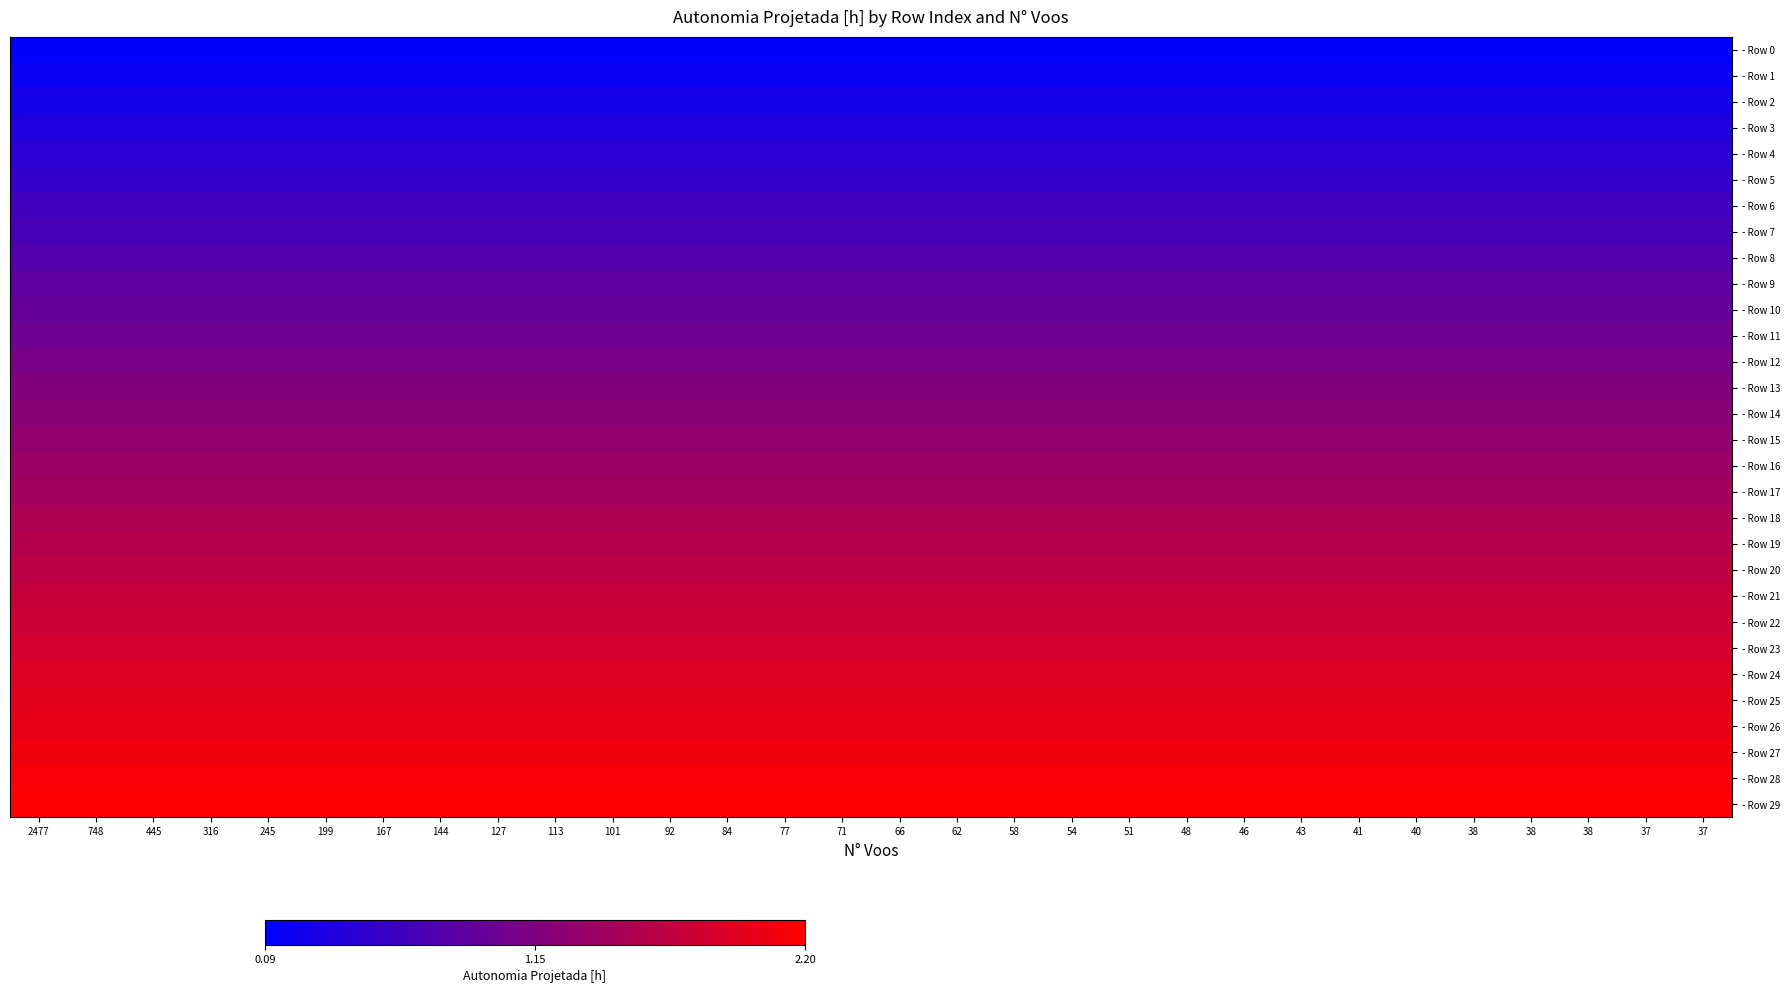

Reading left to right, what are all the values shown in this chart?

- Row 0: 2477=0.1	748=0.1	445=0.1	316=0.1	245=0.1	199=0.1	167=0.1	144=0.1	127=0.1	113=0.1	101=0.1	92=0.1	84=0.1	77=0.1	71=0.1	66=0.1	62=0.1	58=0.1	54=0.1	51=0.1	48=0.1	46=0.1	43=0.1	41=0.1	40=0.1	38=0.1	38=0.1	38=0.1	37=0.1	37=0.1
- Row 1: 2477=0.2	748=0.2	445=0.2	316=0.2	245=0.2	199=0.2	167=0.2	144=0.2	127=0.2	113=0.2	101=0.2	92=0.2	84=0.2	77=0.2	71=0.2	66=0.2	62=0.2	58=0.2	54=0.2	51=0.2	48=0.2	46=0.2	43=0.2	41=0.2	40=0.2	38=0.2	38=0.2	38=0.2	37=0.2	37=0.2
- Row 2: 2477=0.3	748=0.3	445=0.3	316=0.3	245=0.3	199=0.3	167=0.3	144=0.3	127=0.3	113=0.3	101=0.3	92=0.3	84=0.3	77=0.3	71=0.3	66=0.3	62=0.3	58=0.3	54=0.3	51=0.3	48=0.3	46=0.3	43=0.3	41=0.3	40=0.3	38=0.3	38=0.3	38=0.3	37=0.3	37=0.3
- Row 3: 2477=0.4	748=0.4	445=0.4	316=0.4	245=0.4	199=0.4	167=0.4	144=0.4	127=0.4	113=0.4	101=0.4	92=0.4	84=0.4	77=0.4	71=0.4	66=0.4	62=0.4	58=0.4	54=0.4	51=0.4	48=0.4	46=0.4	43=0.4	41=0.4	40=0.4	38=0.4	38=0.4	38=0.4	37=0.4	37=0.4
- Row 4: 2477=0.4	748=0.4	445=0.4	316=0.4	245=0.4	199=0.4	167=0.4	144=0.4	127=0.4	113=0.4	101=0.4	92=0.4	84=0.4	77=0.4	71=0.4	66=0.4	62=0.4	58=0.4	54=0.4	51=0.4	48=0.4	46=0.4	43=0.4	41=0.4	40=0.4	38=0.4	38=0.4	38=0.4	37=0.4	37=0.4
- Row 5: 2477=0.5	748=0.5	445=0.5	316=0.5	245=0.5	199=0.5	167=0.5	144=0.5	127=0.5	113=0.5	101=0.5	92=0.5	84=0.5	77=0.5	71=0.5	66=0.5	62=0.5	58=0.5	54=0.5	51=0.5	48=0.5	46=0.5	43=0.5	41=0.5	40=0.5	38=0.5	38=0.5	38=0.5	37=0.5	37=0.5
- Row 6: 2477=0.6	748=0.6	445=0.6	316=0.6	245=0.6	199=0.6	167=0.6	144=0.6	127=0.6	113=0.6	101=0.6	92=0.6	84=0.6	77=0.6	71=0.6	66=0.6	62=0.6	58=0.6	54=0.6	51=0.6	48=0.6	46=0.6	43=0.6	41=0.6	40=0.6	38=0.6	38=0.6	38=0.6	37=0.6	37=0.6
- Row 7: 2477=0.7	748=0.7	445=0.7	316=0.7	245=0.7	199=0.7	167=0.7	144=0.7	127=0.7	113=0.7	101=0.7	92=0.7	84=0.7	77=0.7	71=0.7	66=0.7	62=0.7	58=0.7	54=0.7	51=0.7	48=0.7	46=0.7	43=0.7	41=0.7	40=0.7	38=0.7	38=0.7	38=0.7	37=0.7	37=0.7
- Row 8: 2477=0.8	748=0.8	445=0.8	316=0.8	245=0.8	199=0.8	167=0.8	144=0.8	127=0.8	113=0.8	101=0.8	92=0.8	84=0.8	77=0.8	71=0.8	66=0.8	62=0.8	58=0.8	54=0.8	51=0.8	48=0.8	46=0.8	43=0.8	41=0.8	40=0.8	38=0.8	38=0.8	38=0.8	37=0.8	37=0.8
- Row 9: 2477=0.8	748=0.8	445=0.8	316=0.8	245=0.8	199=0.8	167=0.8	144=0.8	127=0.8	113=0.8	101=0.8	92=0.8	84=0.8	77=0.8	71=0.8	66=0.8	62=0.8	58=0.8	54=0.8	51=0.8	48=0.8	46=0.8	43=0.8	41=0.8	40=0.8	38=0.8	38=0.8	38=0.8	37=0.8	37=0.8
- Row 10: 2477=0.9	748=0.9	445=0.9	316=0.9	245=0.9	199=0.9	167=0.9	144=0.9	127=0.9	113=0.9	101=0.9	92=0.9	84=0.9	77=0.9	71=0.9	66=0.9	62=0.9	58=0.9	54=0.9	51=0.9	48=0.9	46=0.9	43=0.9	41=0.9	40=0.9	38=0.9	38=0.9	38=0.9	37=0.9	37=0.9
- Row 11: 2477=1.0	748=1.0	445=1.0	316=1.0	245=1.0	199=1.0	167=1.0	144=1.0	127=1.0	113=1.0	101=1.0	92=1.0	84=1.0	77=1.0	71=1.0	66=1.0	62=1.0	58=1.0	54=1.0	51=1.0	48=1.0	46=1.0	43=1.0	41=1.0	40=1.0	38=1.0	38=1.0	38=1.0	37=1.0	37=1.0
- Row 12: 2477=1.1	748=1.1	445=1.1	316=1.1	245=1.1	199=1.1	167=1.1	144=1.1	127=1.1	113=1.1	101=1.1	92=1.1	84=1.1	77=1.1	71=1.1	66=1.1	62=1.1	58=1.1	54=1.1	51=1.1	48=1.1	46=1.1	43=1.1	41=1.1	40=1.1	38=1.1	38=1.1	38=1.1	37=1.1	37=1.1
- Row 13: 2477=1.1	748=1.1	445=1.1	316=1.1	245=1.1	199=1.1	167=1.1	144=1.1	127=1.1	113=1.1	101=1.1	92=1.1	84=1.1	77=1.1	71=1.1	66=1.1	62=1.1	58=1.1	54=1.1	51=1.1	48=1.1	46=1.1	43=1.1	41=1.1	40=1.1	38=1.1	38=1.1	38=1.1	37=1.1	37=1.1
- Row 14: 2477=1.2	748=1.2	445=1.2	316=1.2	245=1.2	199=1.2	167=1.2	144=1.2	127=1.2	113=1.2	101=1.2	92=1.2	84=1.2	77=1.2	71=1.2	66=1.2	62=1.2	58=1.2	54=1.2	51=1.2	48=1.2	46=1.2	43=1.2	41=1.2	40=1.2	38=1.2	38=1.2	38=1.2	37=1.2	37=1.2
- Row 15: 2477=1.3	748=1.3	445=1.3	316=1.3	245=1.3	199=1.3	167=1.3	144=1.3	127=1.3	113=1.3	101=1.3	92=1.3	84=1.3	77=1.3	71=1.3	66=1.3	62=1.3	58=1.3	54=1.3	51=1.3	48=1.3	46=1.3	43=1.3	41=1.3	40=1.3	38=1.3	38=1.3	38=1.3	37=1.3	37=1.3
- Row 16: 2477=1.4	748=1.4	445=1.4	316=1.4	245=1.4	199=1.4	167=1.4	144=1.4	127=1.4	113=1.4	101=1.4	92=1.4	84=1.4	77=1.4	71=1.4	66=1.4	62=1.4	58=1.4	54=1.4	51=1.4	48=1.4	46=1.4	43=1.4	41=1.4	40=1.4	38=1.4	38=1.4	38=1.4	37=1.4	37=1.4
- Row 17: 2477=1.4	748=1.4	445=1.4	316=1.4	245=1.4	199=1.4	167=1.4	144=1.4	127=1.4	113=1.4	101=1.4	92=1.4	84=1.4	77=1.4	71=1.4	66=1.4	62=1.4	58=1.4	54=1.4	51=1.4	48=1.4	46=1.4	43=1.4	41=1.4	40=1.4	38=1.4	38=1.4	38=1.4	37=1.4	37=1.4
- Row 18: 2477=1.5	748=1.5	445=1.5	316=1.5	245=1.5	199=1.5	167=1.5	144=1.5	127=1.5	113=1.5	101=1.5	92=1.5	84=1.5	77=1.5	71=1.5	66=1.5	62=1.5	58=1.5	54=1.5	51=1.5	48=1.5	46=1.5	43=1.5	41=1.5	40=1.5	38=1.5	38=1.5	38=1.5	37=1.5	37=1.5
- Row 19: 2477=1.6	748=1.6	445=1.6	316=1.6	245=1.6	199=1.6	167=1.6	144=1.6	127=1.6	113=1.6	101=1.6	92=1.6	84=1.6	77=1.6	71=1.6	66=1.6	62=1.6	58=1.6	54=1.6	51=1.6	48=1.6	46=1.6	43=1.6	41=1.6	40=1.6	38=1.6	38=1.6	38=1.6	37=1.6	37=1.6
- Row 20: 2477=1.6	748=1.6	445=1.6	316=1.6	245=1.6	199=1.6	167=1.6	144=1.6	127=1.6	113=1.6	101=1.6	92=1.6	84=1.6	77=1.6	71=1.6	66=1.6	62=1.6	58=1.6	54=1.6	51=1.6	48=1.6	46=1.6	43=1.6	41=1.6	40=1.6	38=1.6	38=1.6	38=1.6	37=1.6	37=1.6
- Row 21: 2477=1.7	748=1.7	445=1.7	316=1.7	245=1.7	199=1.7	167=1.7	144=1.7	127=1.7	113=1.7	101=1.7	92=1.7	84=1.7	77=1.7	71=1.7	66=1.7	62=1.7	58=1.7	54=1.7	51=1.7	48=1.7	46=1.7	43=1.7	41=1.7	40=1.7	38=1.7	38=1.7	38=1.7	37=1.7	37=1.7
- Row 22: 2477=1.8	748=1.8	445=1.8	316=1.8	245=1.8	199=1.8	167=1.8	144=1.8	127=1.8	113=1.8	101=1.8	92=1.8	84=1.8	77=1.8	71=1.8	66=1.8	62=1.8	58=1.8	54=1.8	51=1.8	48=1.8	46=1.8	43=1.8	41=1.8	40=1.8	38=1.8	38=1.8	38=1.8	37=1.8	37=1.8
- Row 23: 2477=1.8	748=1.8	445=1.8	316=1.8	245=1.8	199=1.8	167=1.8	144=1.8	127=1.8	113=1.8	101=1.8	92=1.8	84=1.8	77=1.8	71=1.8	66=1.8	62=1.8	58=1.8	54=1.8	51=1.8	48=1.8	46=1.8	43=1.8	41=1.8	40=1.8	38=1.8	38=1.8	38=1.8	37=1.8	37=1.8
- Row 24: 2477=1.9	748=1.9	445=1.9	316=1.9	245=1.9	199=1.9	167=1.9	144=1.9	127=1.9	113=1.9	101=1.9	92=1.9	84=1.9	77=1.9	71=1.9	66=1.9	62=1.9	58=1.9	54=1.9	51=1.9	48=1.9	46=1.9	43=1.9	41=1.9	40=1.9	38=1.9	38=1.9	38=1.9	37=1.9	37=1.9
- Row 25: 2477=2.0	748=2.0	445=2.0	316=2.0	245=2.0	199=2.0	167=2.0	144=2.0	127=2.0	113=2.0	101=2.0	92=2.0	84=2.0	77=2.0	71=2.0	66=2.0	62=2.0	58=2.0	54=2.0	51=2.0	48=2.0	46=2.0	43=2.0	41=2.0	40=2.0	38=2.0	38=2.0	38=2.0	37=2.0	37=2.0
- Row 26: 2477=2.0	748=2.0	445=2.0	316=2.0	245=2.0	199=2.0	167=2.0	144=2.0	127=2.0	113=2.0	101=2.0	92=2.0	84=2.0	77=2.0	71=2.0	66=2.0	62=2.0	58=2.0	54=2.0	51=2.0	48=2.0	46=2.0	43=2.0	41=2.0	40=2.0	38=2.0	38=2.0	38=2.0	37=2.0	37=2.0
- Row 27: 2477=2.1	748=2.1	445=2.1	316=2.1	245=2.1	199=2.1	167=2.1	144=2.1	127=2.1	113=2.1	101=2.1	92=2.1	84=2.1	77=2.1	71=2.1	66=2.1	62=2.1	58=2.1	54=2.1	51=2.1	48=2.1	46=2.1	43=2.1	41=2.1	40=2.1	38=2.1	38=2.1	38=2.1	37=2.1	37=2.1
- Row 28: 2477=2.1	748=2.1	445=2.1	316=2.1	245=2.1	199=2.1	167=2.1	144=2.1	127=2.1	113=2.1	101=2.1	92=2.1	84=2.1	77=2.1	71=2.1	66=2.1	62=2.1	58=2.1	54=2.1	51=2.1	48=2.1	46=2.1	43=2.1	41=2.1	40=2.1	38=2.1	38=2.1	38=2.1	37=2.1	37=2.1
- Row 29: 2477=2.2	748=2.2	445=2.2	316=2.2	245=2.2	199=2.2	167=2.2	144=2.2	127=2.2	113=2.2	101=2.2	92=2.2	84=2.2	77=2.2	71=2.2	66=2.2	62=2.2	58=2.2	54=2.2	51=2.2	48=2.2	46=2.2	43=2.2	41=2.2	40=2.2	38=2.2	38=2.2	38=2.2	37=2.2	37=2.2